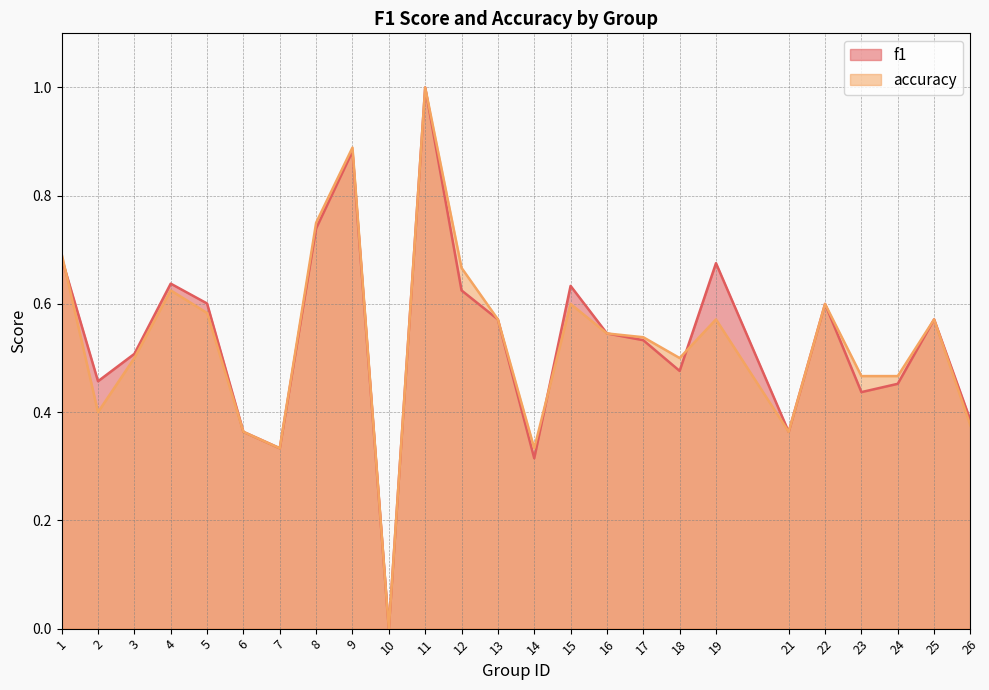

Does the chart display data point markers on the line(s)?

No